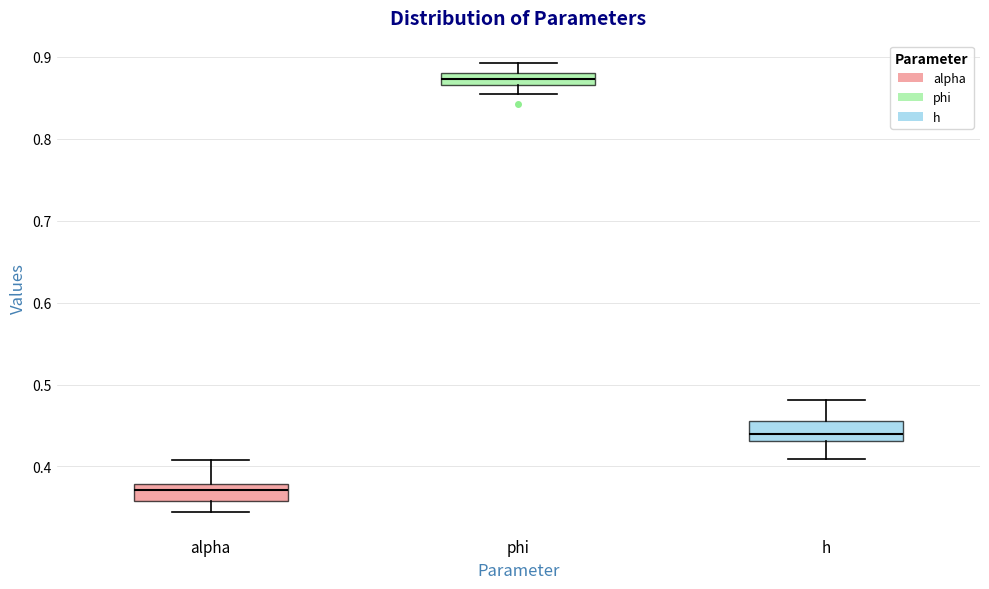

Where is the lower edge of the box for alpha on the y-axis? The values are not printed on the chart, so give them approximately, as read against the axis.

0.36